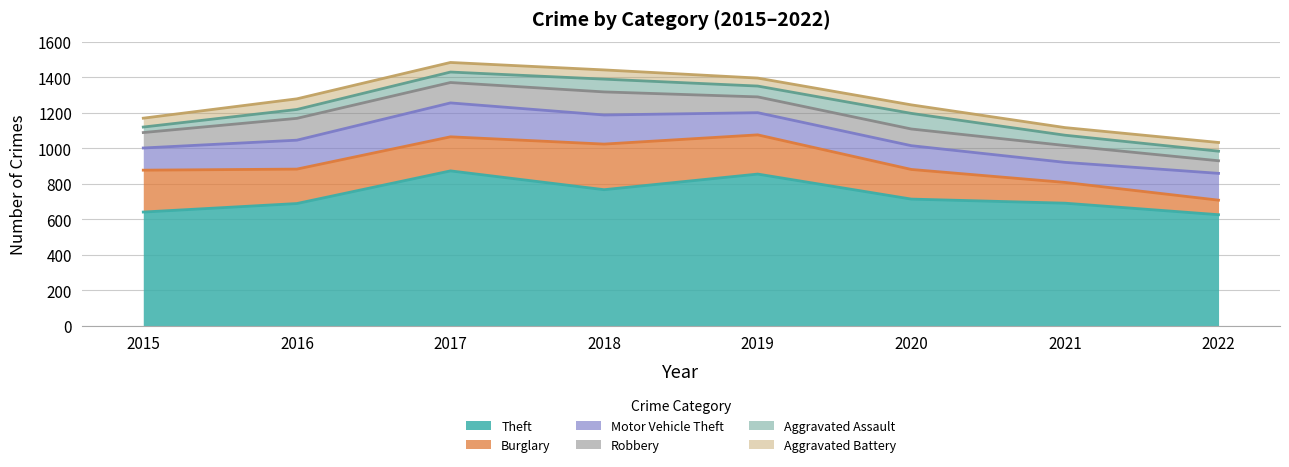

Which series has the widest spread of values?

Theft